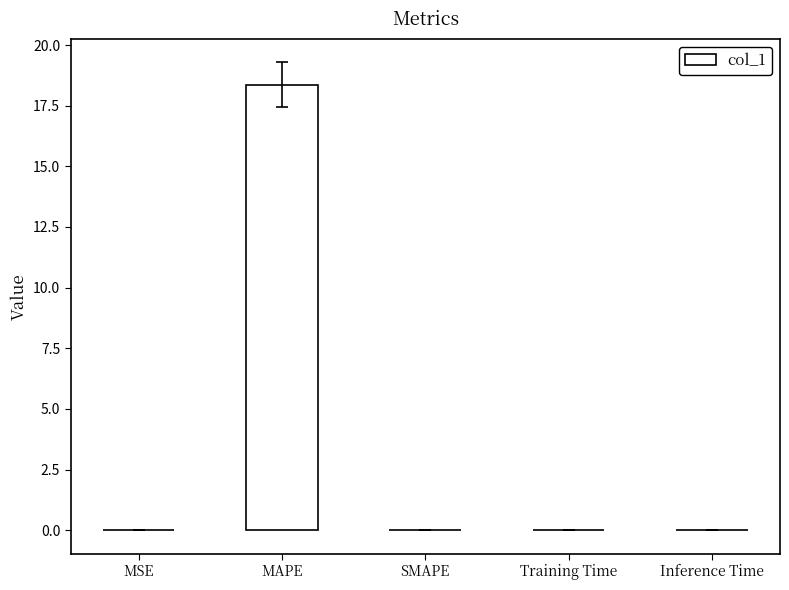

Which category has the highest value across all series?

MAPE